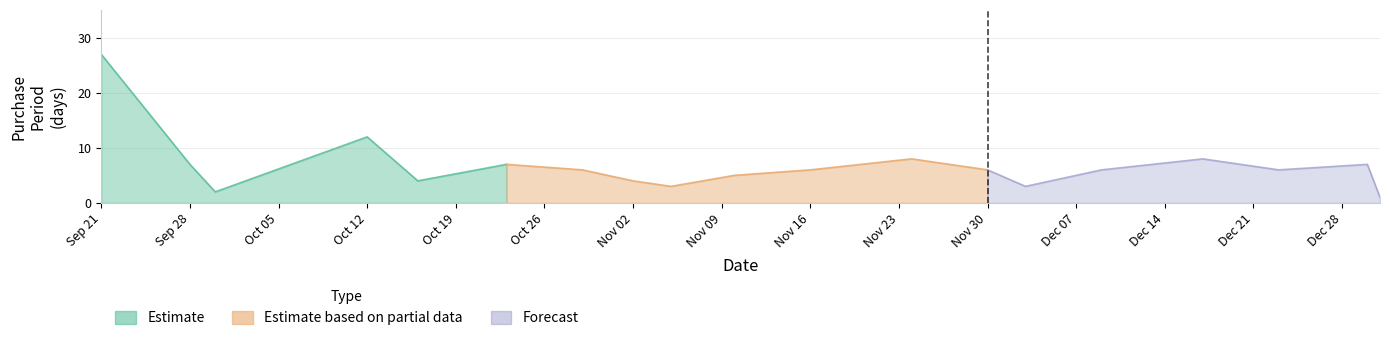

List the labels in order of value, largest first.

2015-09-21, 2015-10-12, 2015-11-24, 2015-12-17, 2015-09-28, 2015-10-23, 2015-12-30, 2015-10-29, 2015-11-16, 2015-11-30, 2015-12-09, 2015-12-23, 2015-11-10, 2015-10-16, 2015-11-02, 2015-11-05, 2015-12-03, 2015-09-30, 2015-12-31